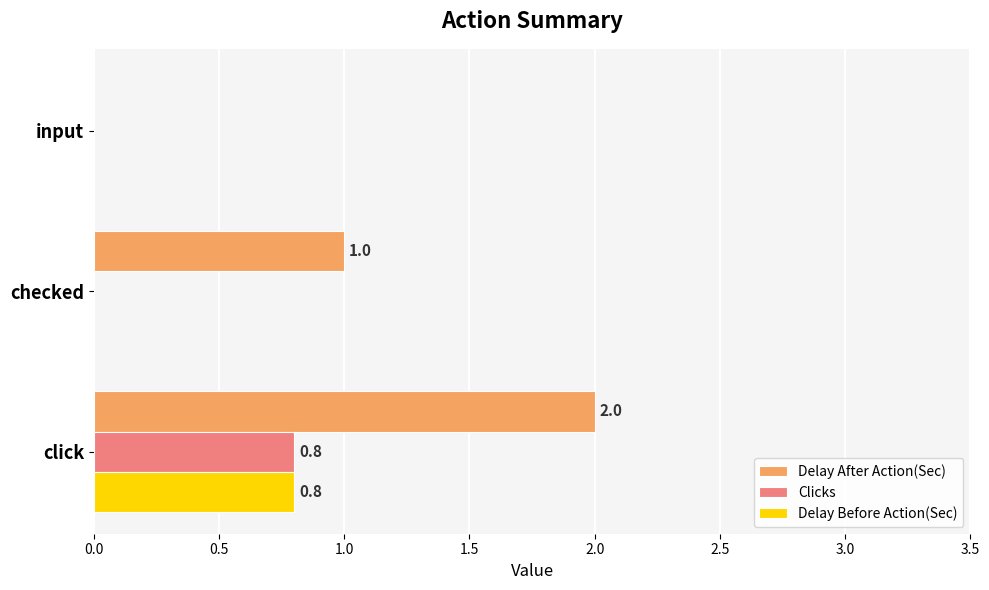

How many Delay After Action(Sec) values are between 0 and 2?

3